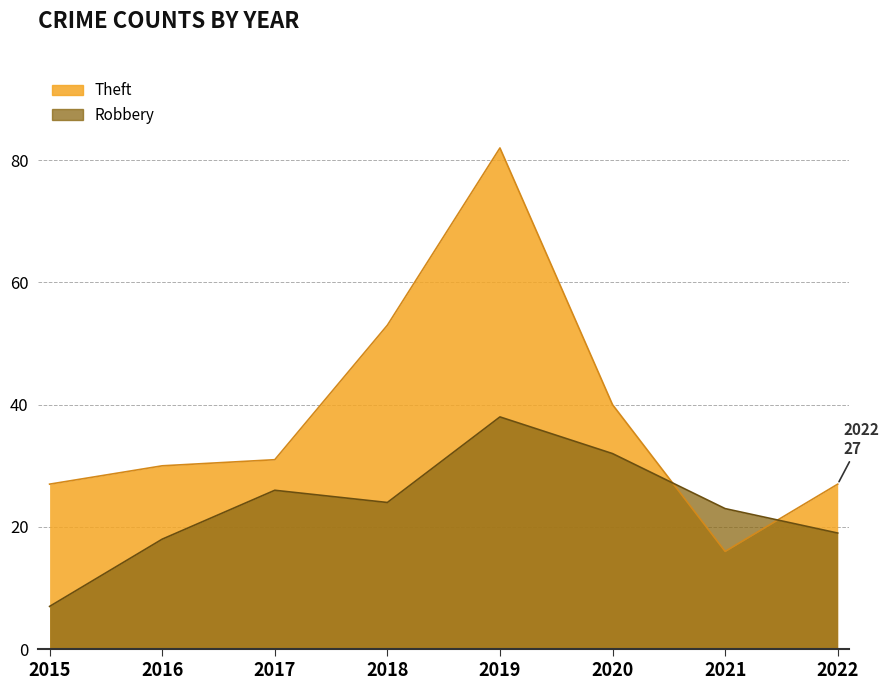

How many times do Theft and Robbery cross each other?

2